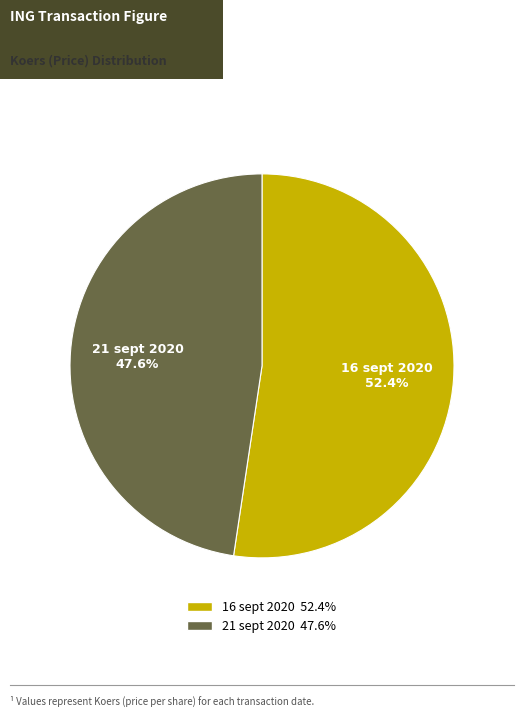

Which category has the biggest portion of the pie?

16 sept 2020